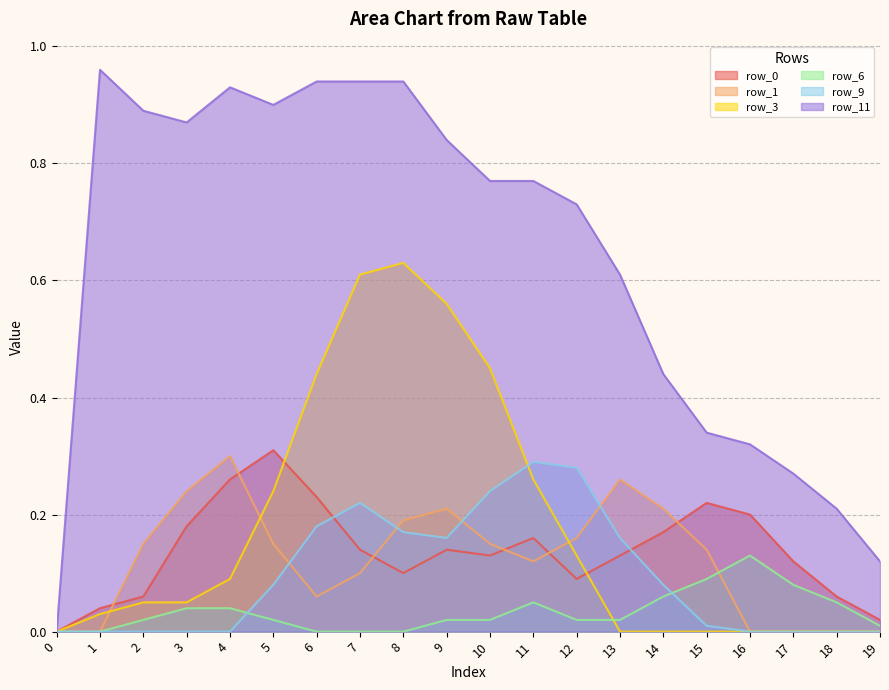

What is the sum of all row_6 values?

0.7